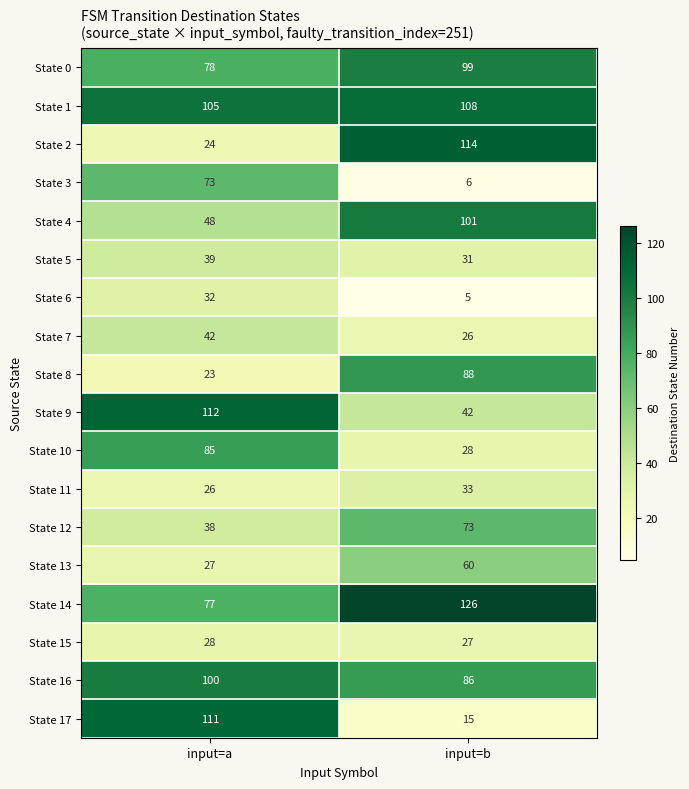

The State 4 series shows 48 at input=a. True or false?

True